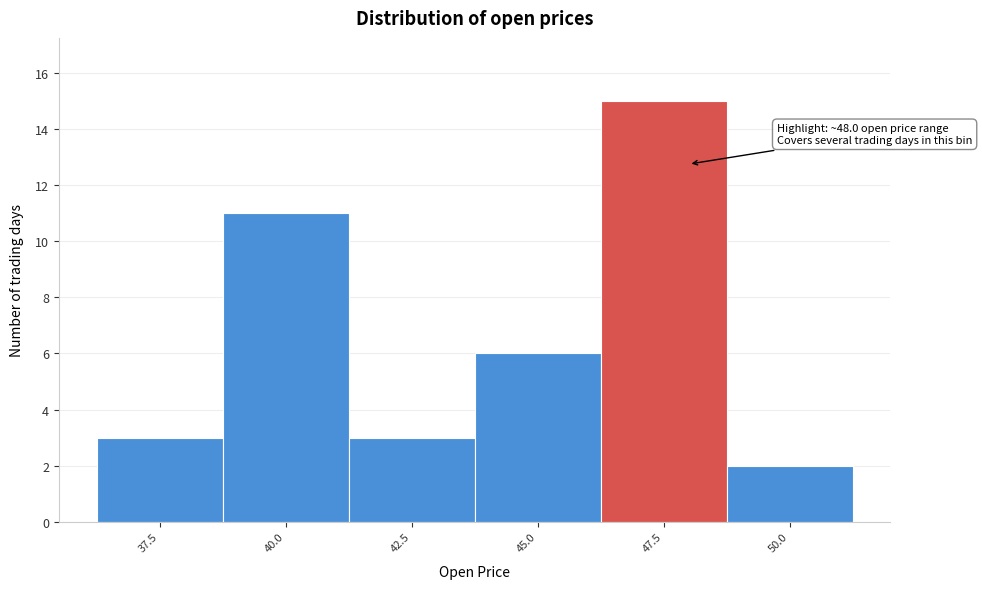

Reading left to right, extract all data points from this chart.

3	11	3	6	15	2